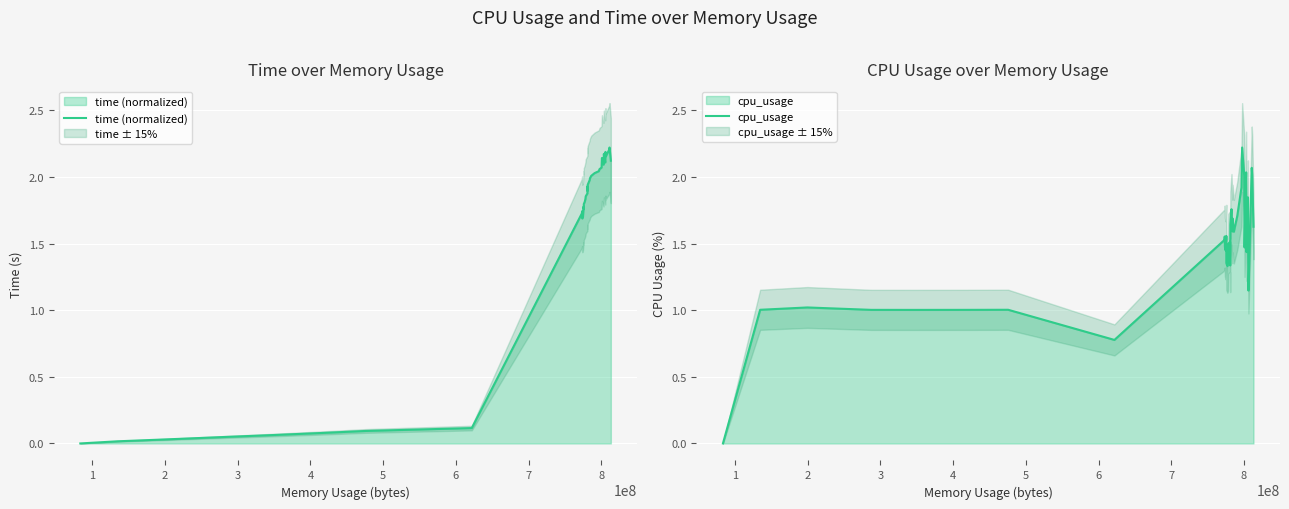

True or false: time (normalized) has more than 2 points higher than both neighbors.

True